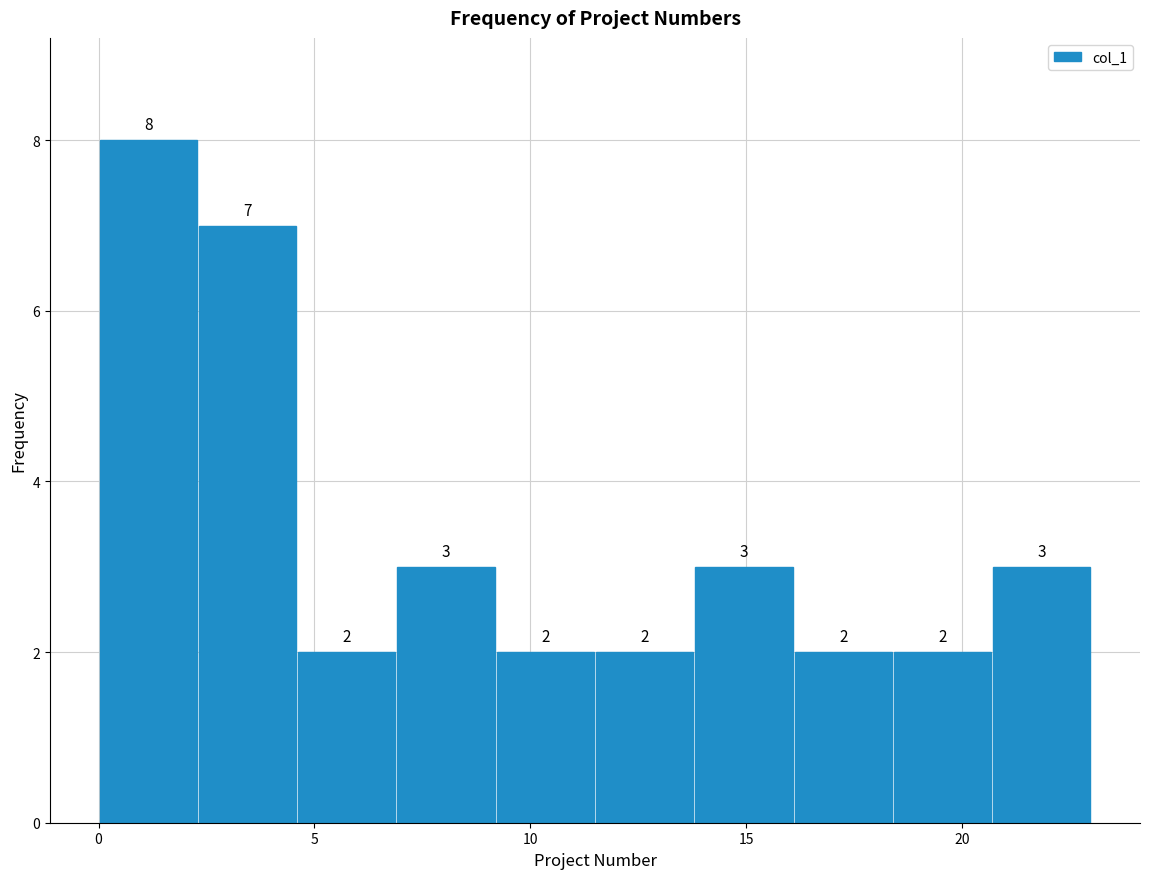

Reading left to right, transcribe this chart: for each bar, give the range it covers on the x-axis and its height. The bar edges are not printed on the chart, so give them approximately, as read against the axis.

0.0 to 2.3: 8
2.3 to 4.6: 7
4.6 to 6.9: 2
6.9 to 9.2: 3
9.2 to 11.5: 2
11.5 to 13.8: 2
13.8 to 16.1: 3
16.1 to 18.4: 2
18.4 to 20.7: 2
20.7 to 23.0: 3